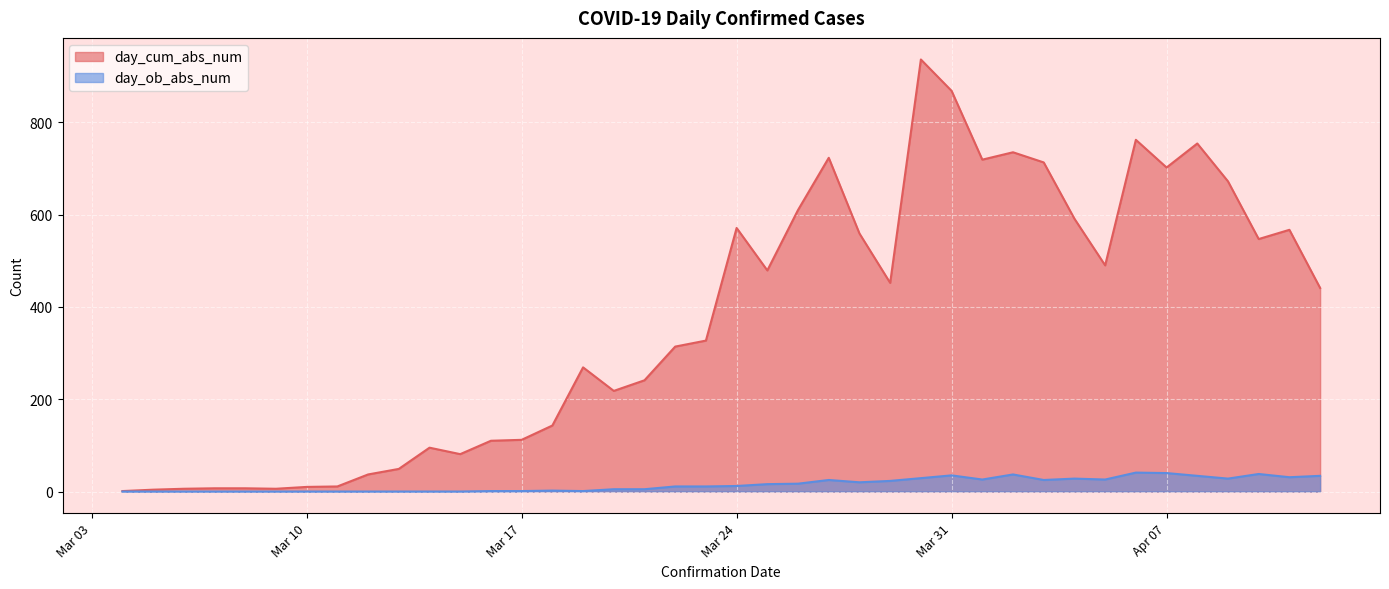

The day_ob_abs_num series shows 9 at 2020-04-06. True or false?

False